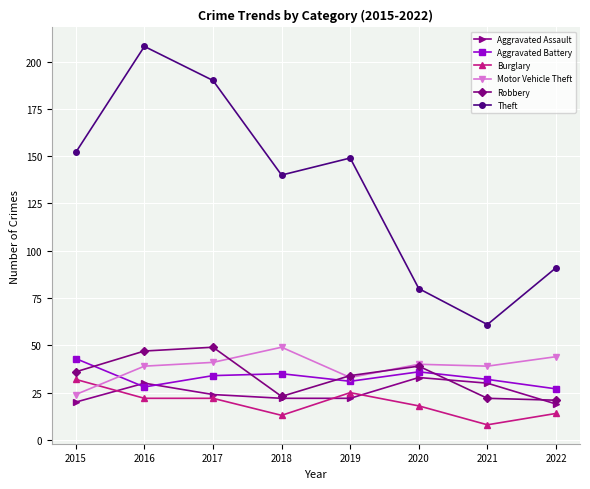

True or false: Robbery and Theft intersect in this chart.

False